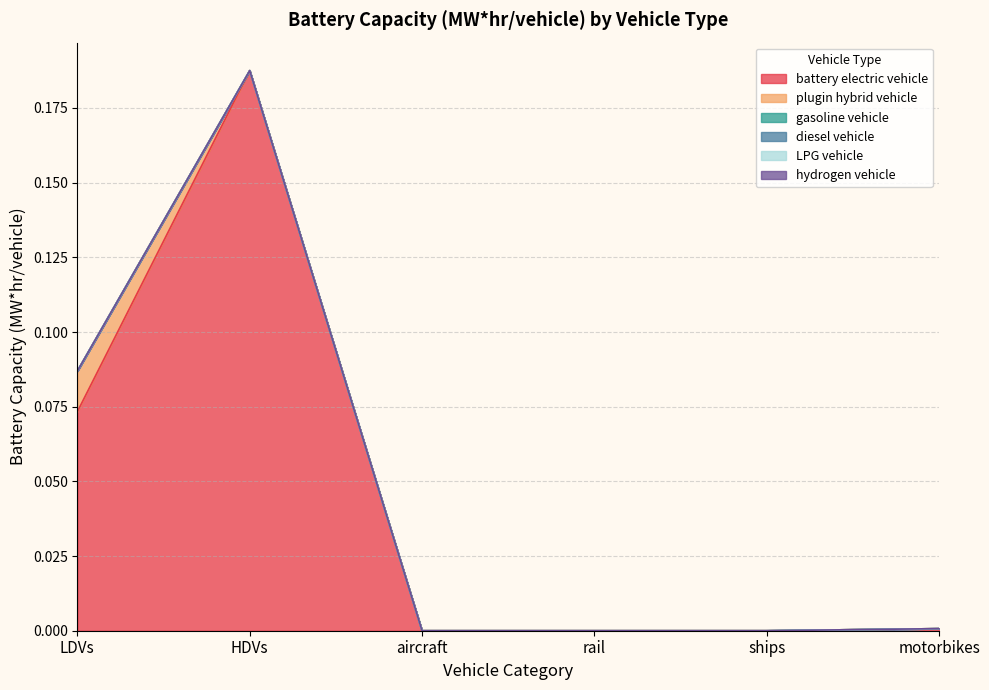

Which series has the largest total across all categories?

battery electric vehicle